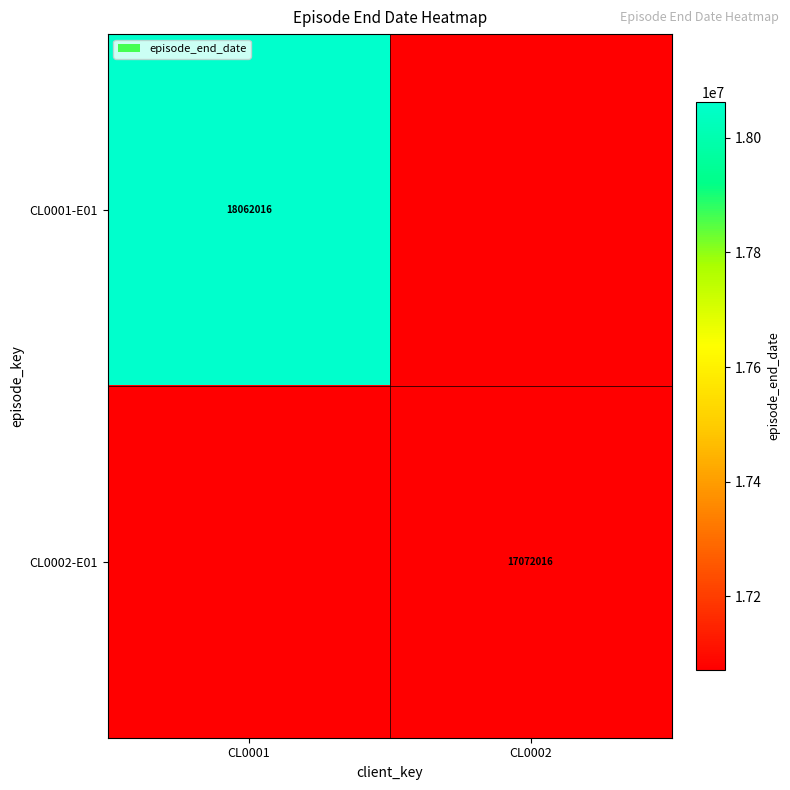

Is it true that CL0001-E01 equals 18062016 at CL0001?

True